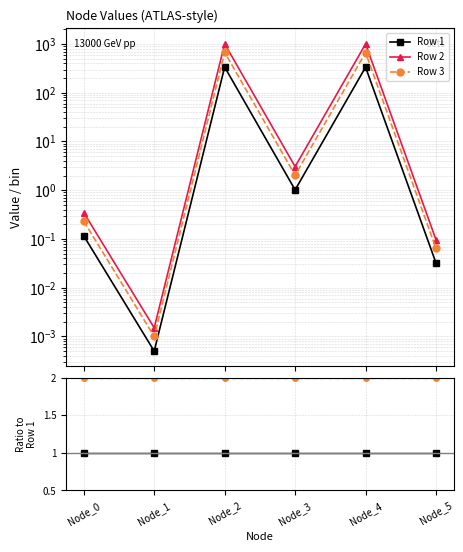

True or false: Row 3 and Row 1 cross at least once.

False